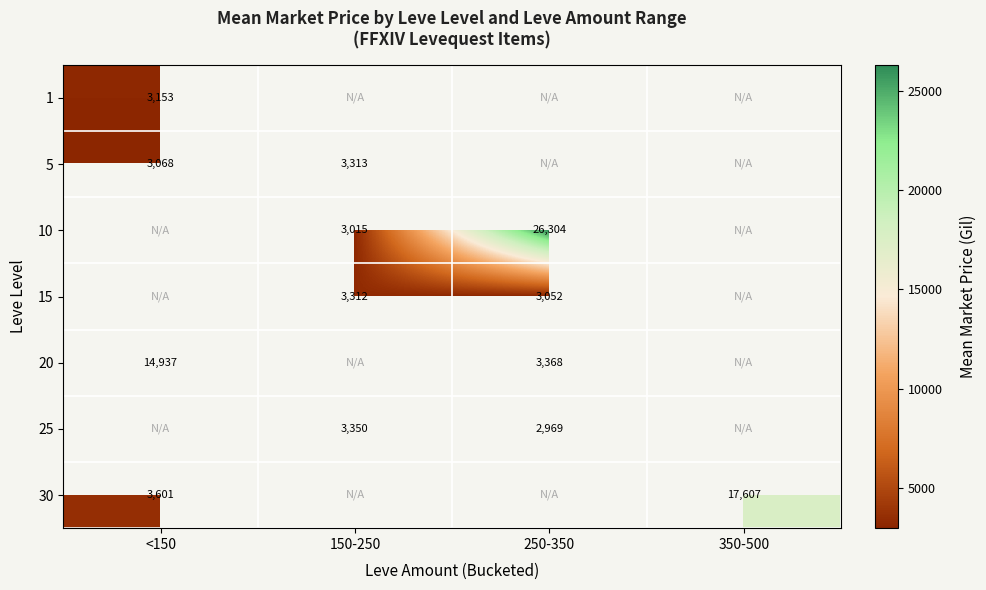

Is it true that 5 equals 5687 at 150-250?

False